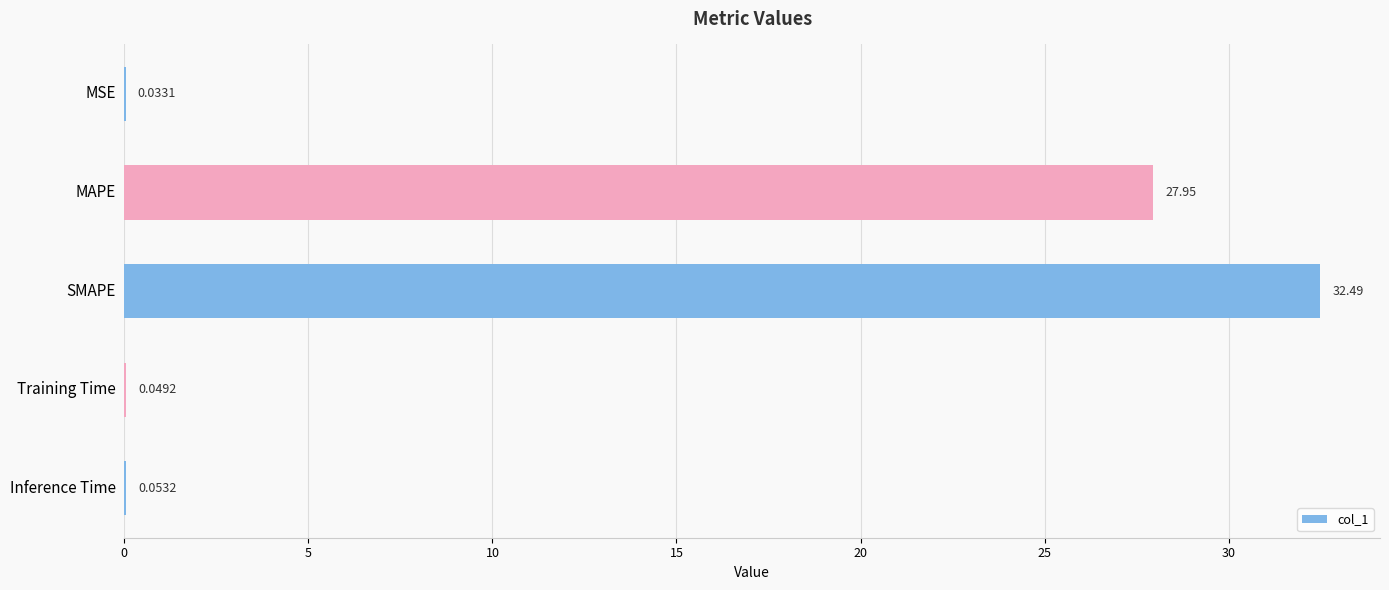

What is the change in value from MAPE to Inference Time?

-27.9